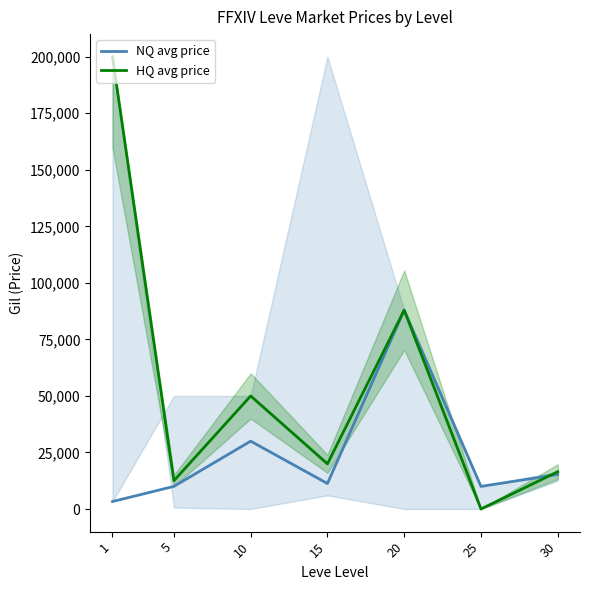

What is the highest value of the HQ avg price series?

200000.0